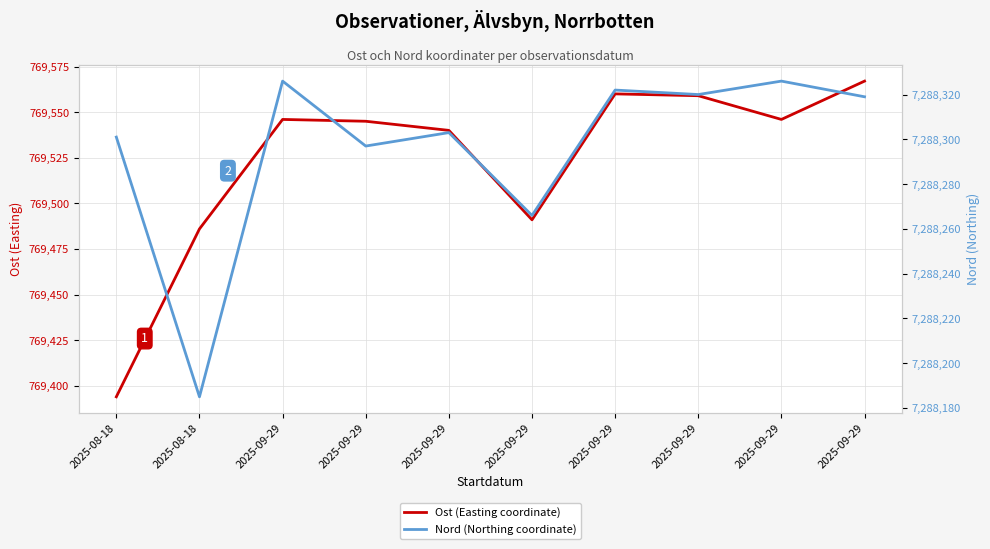

Is this an area chart (filled region under the line)?

No